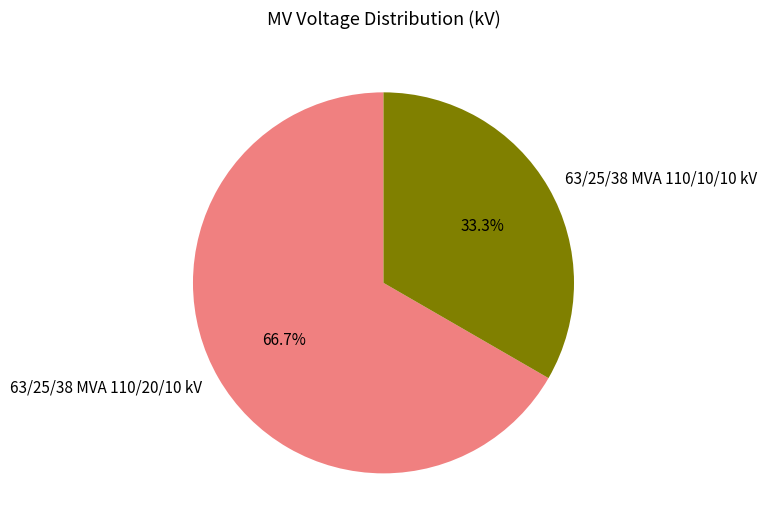

The 63/25/38 MVA 110/10/10 kV slice represents 24% of the pie. True or false?

False